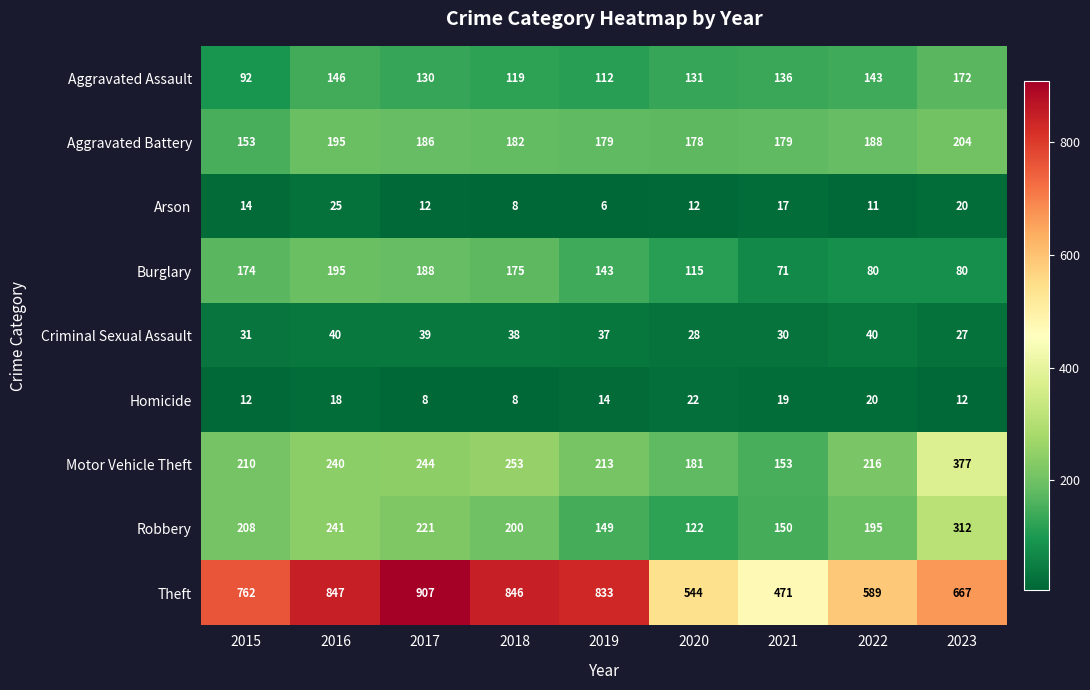

The Arson series shows 19 at 2015. True or false?

False